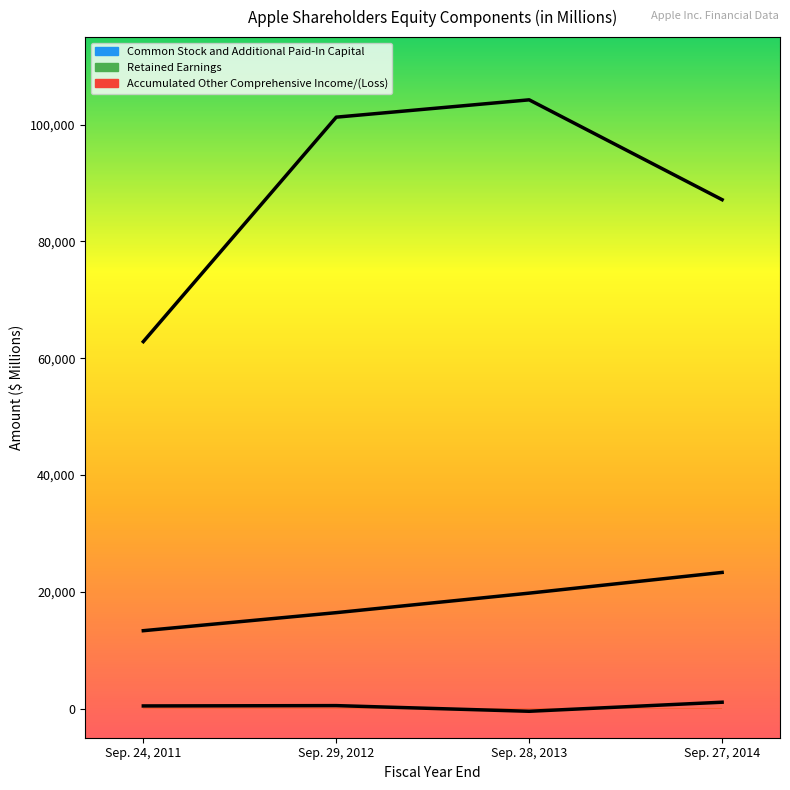

What is the label of the 1st point from the left?

Sep. 24, 2011